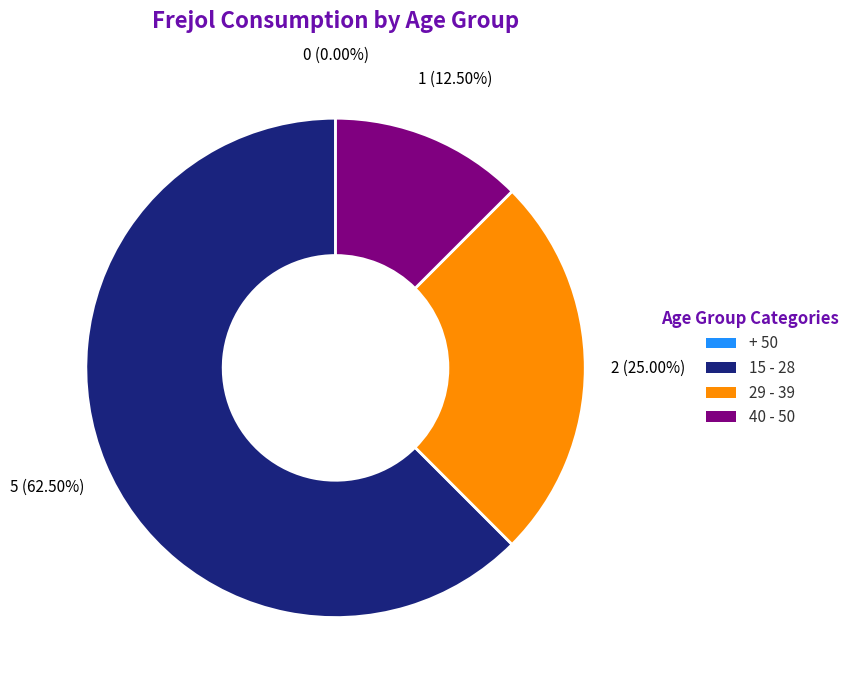

How many slices are in this pie chart?

4